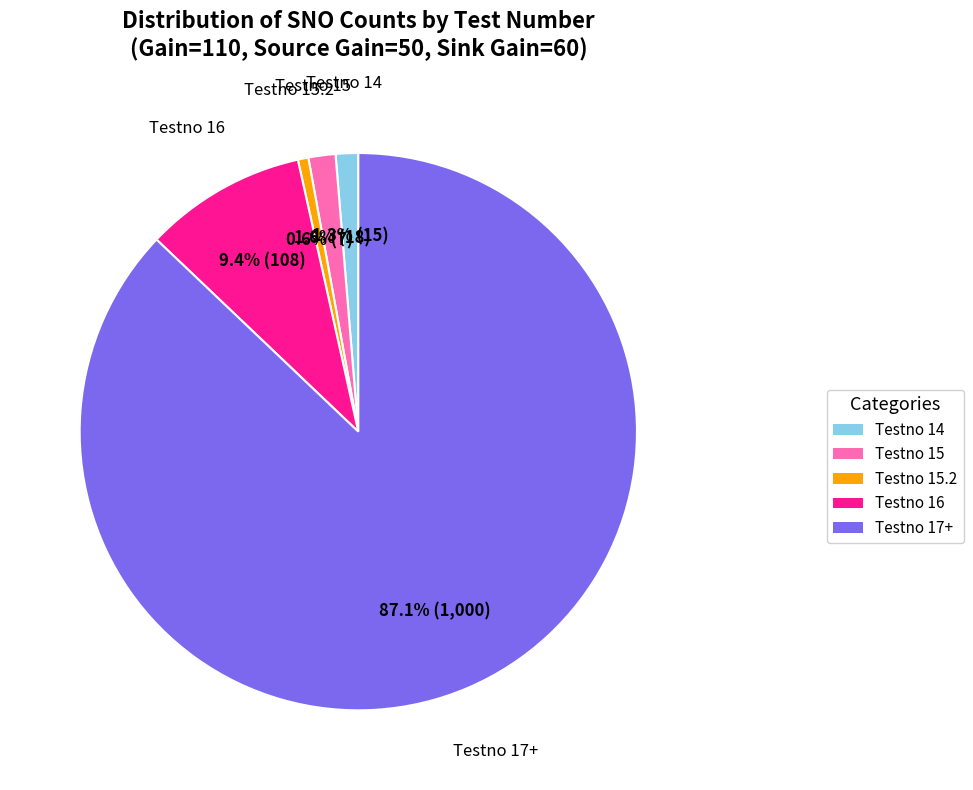

To the nearest percent, what is the average slice percentage?

20%